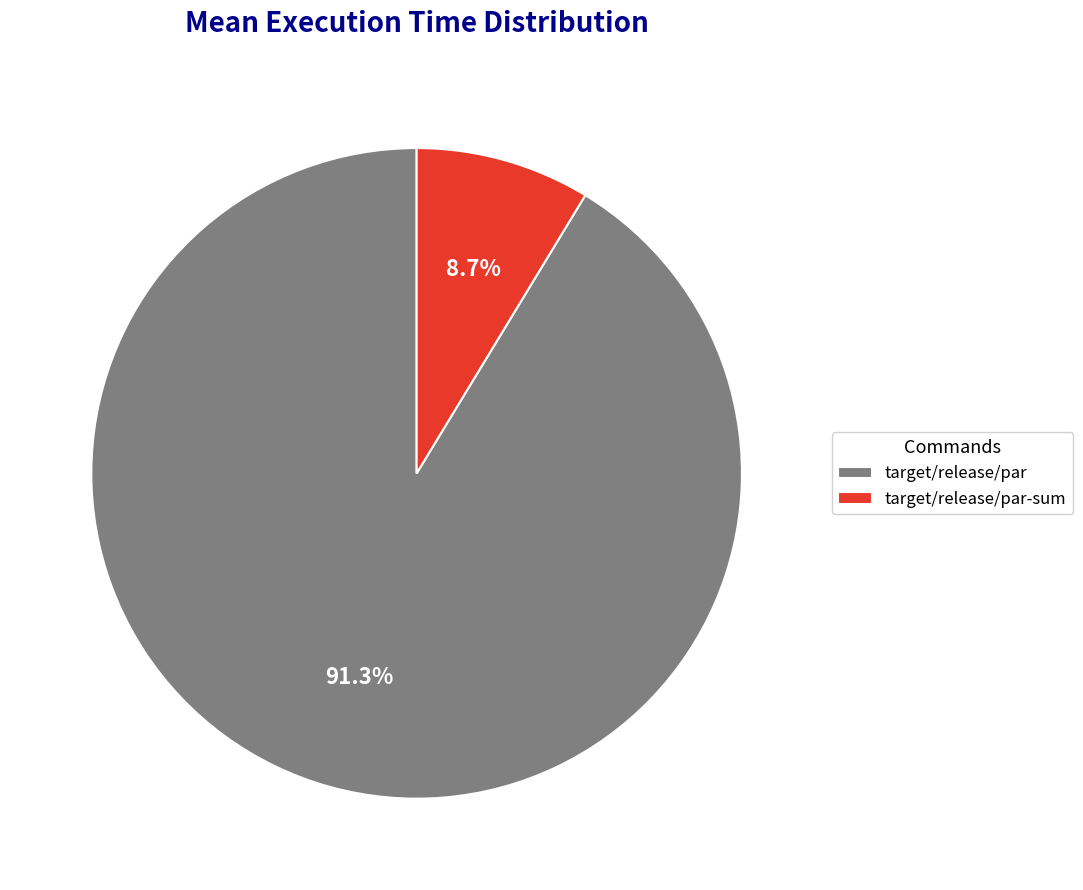

Rank the categories by value from highest to lowest.

target/release/par, target/release/par-sum